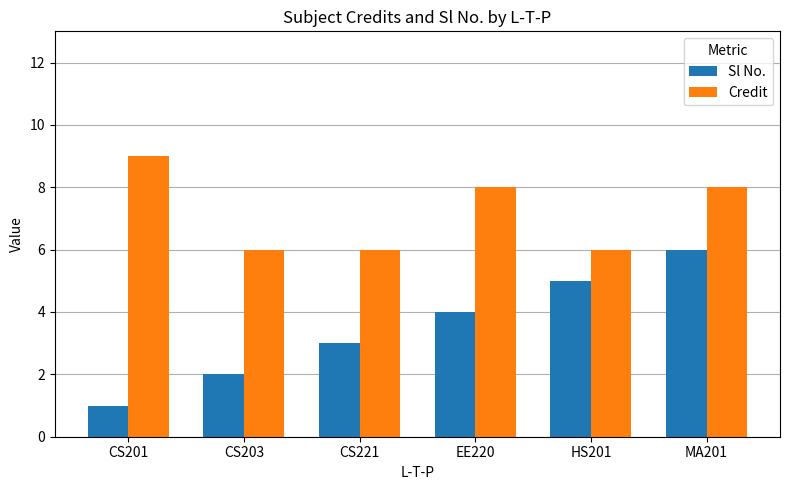

Where is Sl No. nearest to the value 3?

CS221